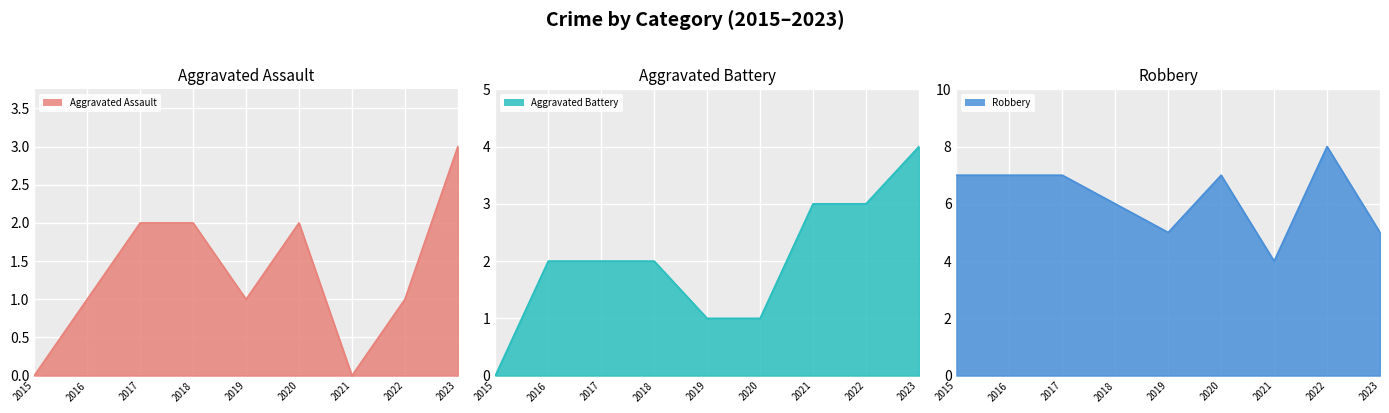

At 2019, list the series in order from largest to smallest.

Robbery, Aggravated Assault, Aggravated Battery